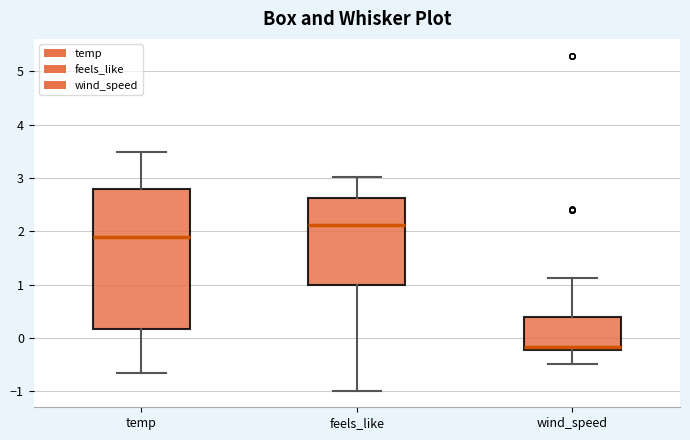

Reading left to right, transcribe this box plot: for each box, give where its median line is, the range the box spans, and where its two whiskers end, as read against the y-axis. The values are not printed on the chart, so give them approximately, as read against the axis.

temp: median 1.9, box 0.2 to 2.8, whiskers -0.6 to 3.5
feels_like: median 2.1, box 1.0 to 2.6, whiskers -1.0 to 3.0
wind_speed: median -0.2 (just above the box's lower edge), box -0.2 to 0.4, whiskers -0.5 to 1.1